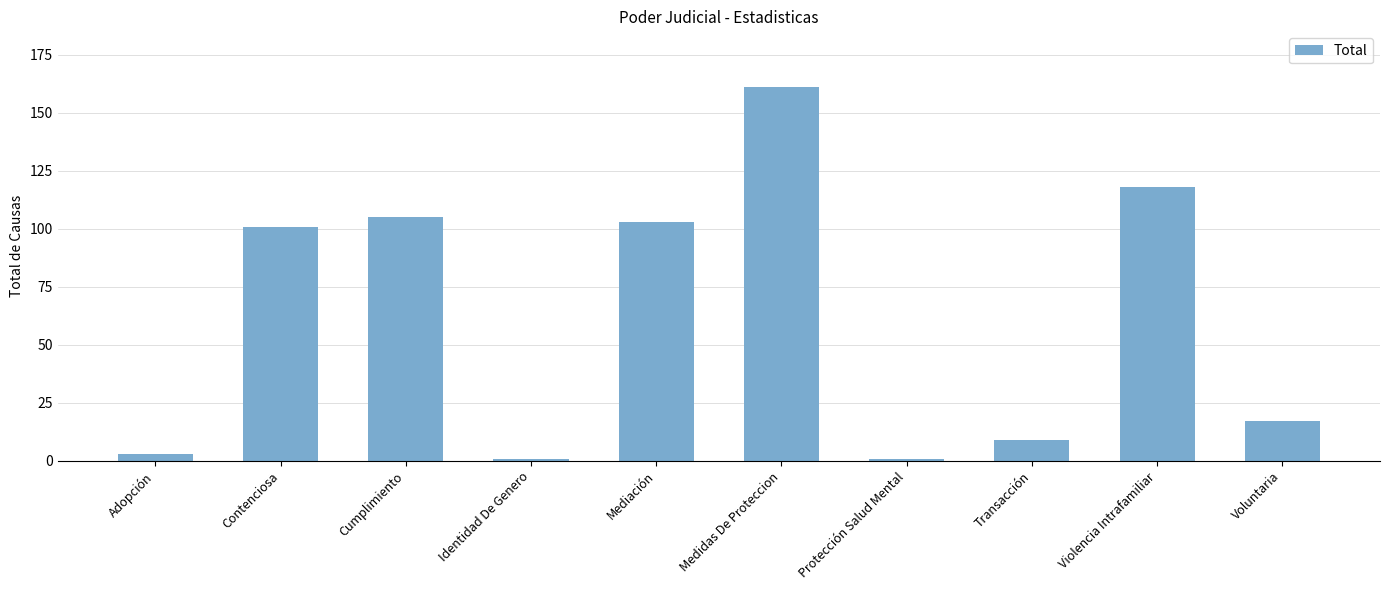

What is the smallest value displayed?

1